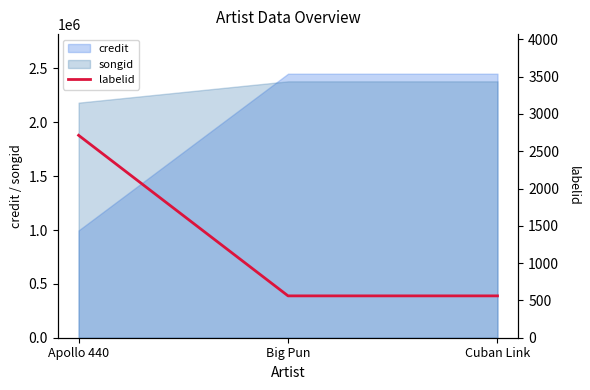

True or false: the data shows 866 at Big Pun.

False